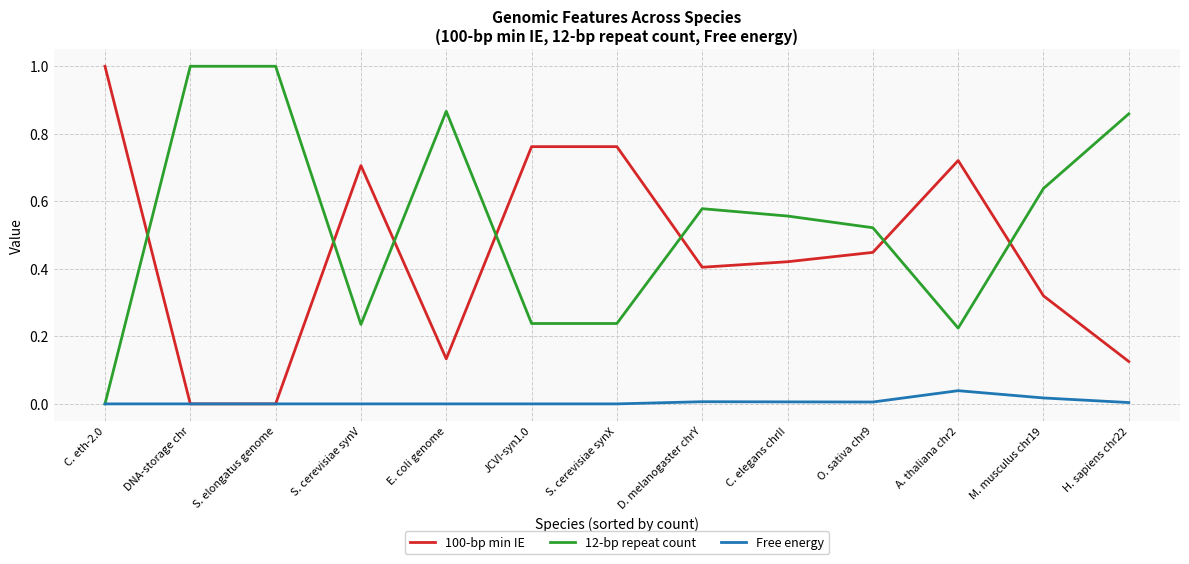

Between S. elongatus genome and M. musculus chr19, which series saw the biggest shift?

12-bp repeat count